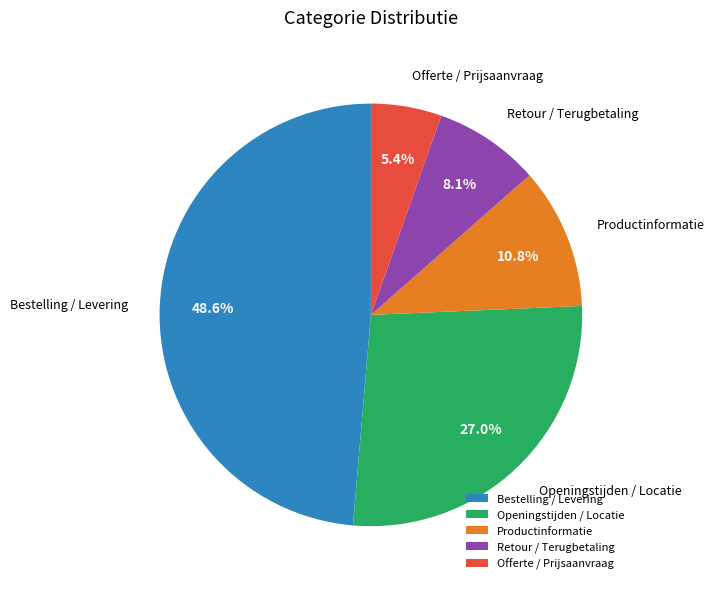

The Offerte / Prijsaanvraag slice represents 20% of the pie. True or false?

False